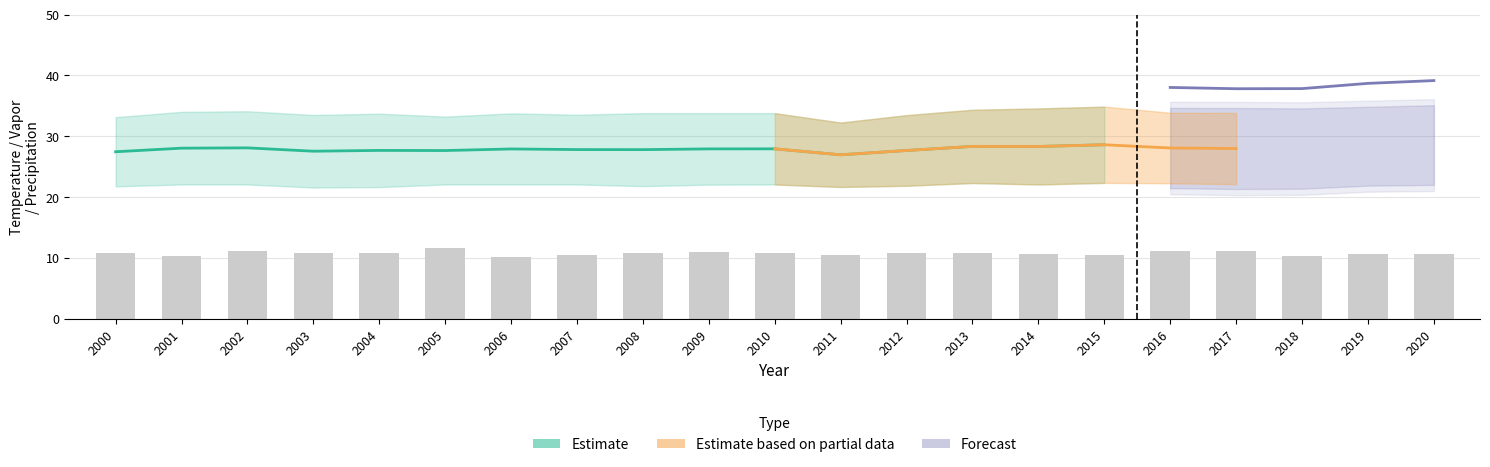

How many data points in Temp Promedio are less than 27?

1